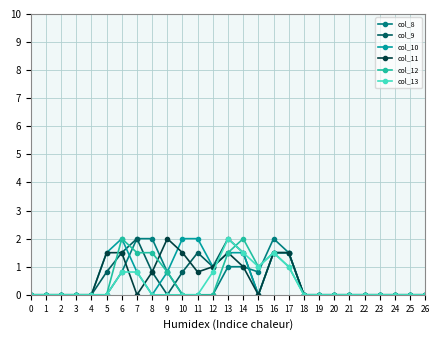

How many lines are shown in the chart?

6